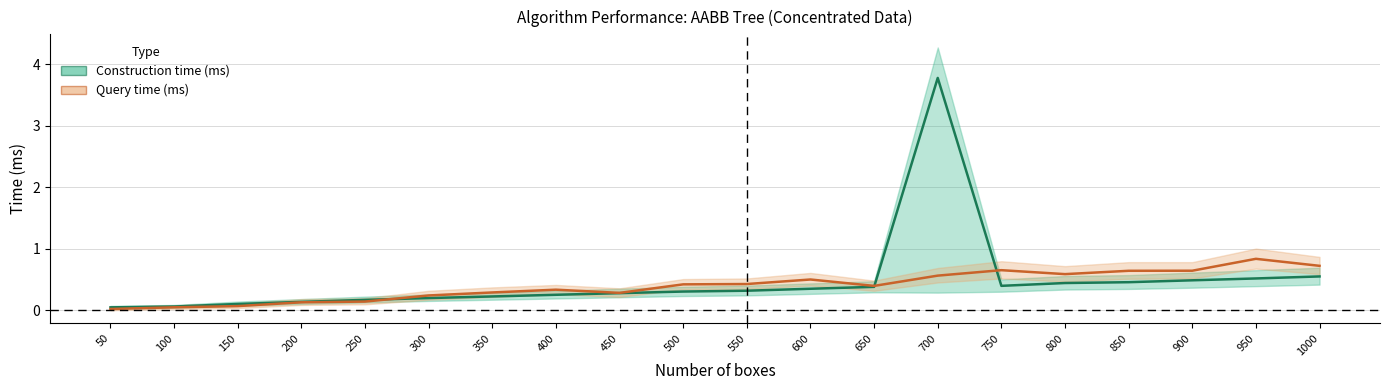

How many distinct data groups are displayed?

2